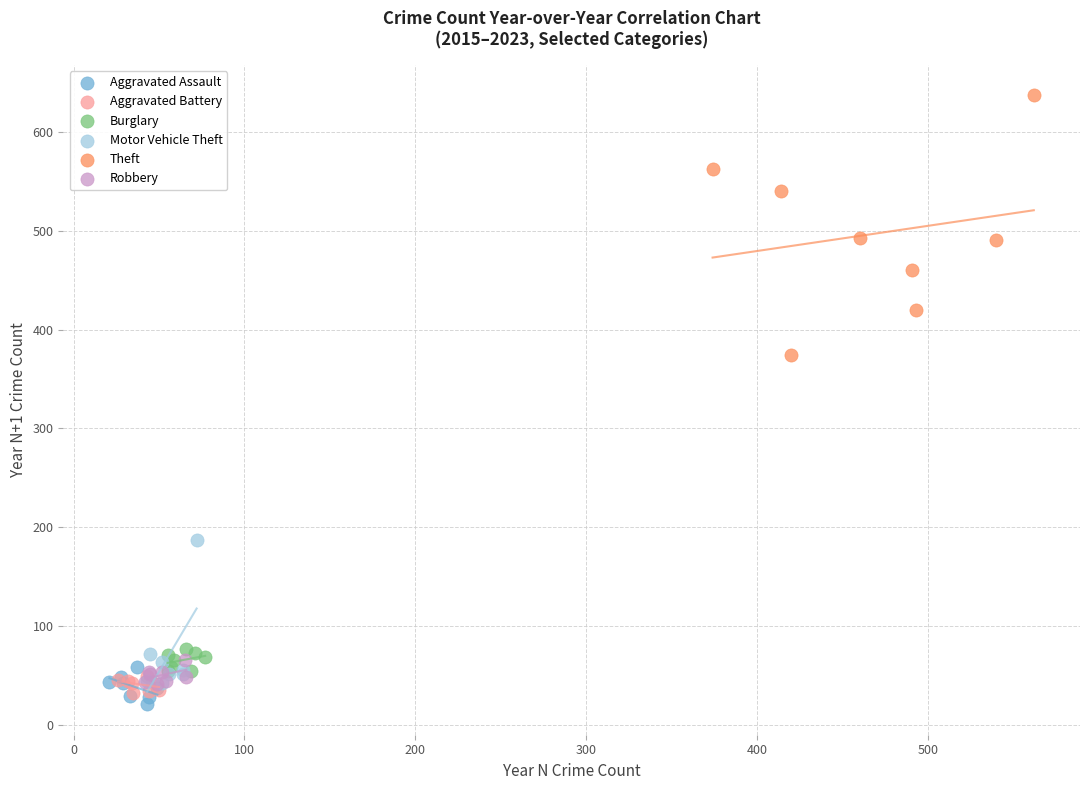

What are all the series names shown in the legend?

Aggravated Assault, Aggravated Battery, Burglary, Motor Vehicle Theft, Theft, Robbery